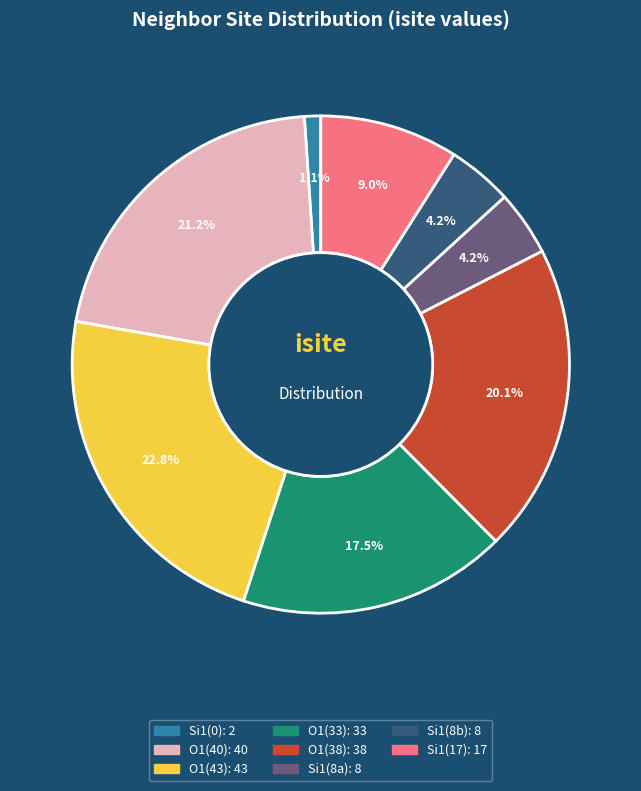

Is there a majority slice in this chart?

No